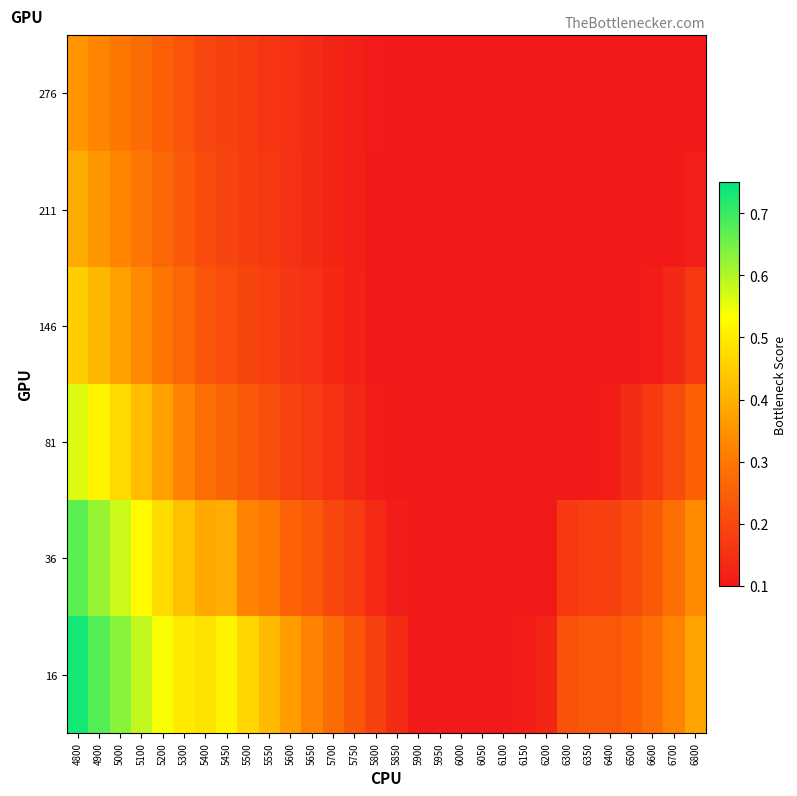

Rank the series by their maximum value, from lowest to highest.

276, 211, 146, 81, 36, 16